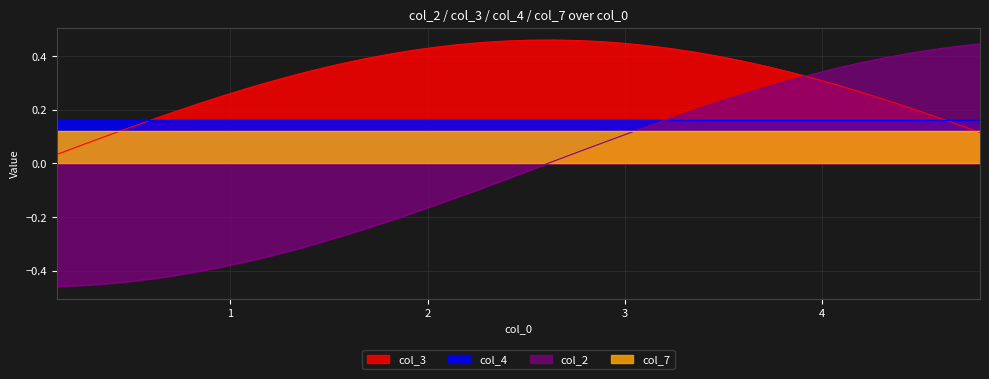

Which series has the largest range (max minus min)?

col_2